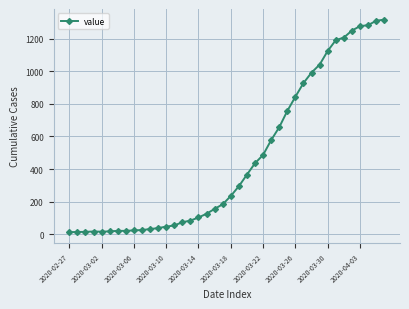

What is the difference between the maximum and second lowest values?

1303